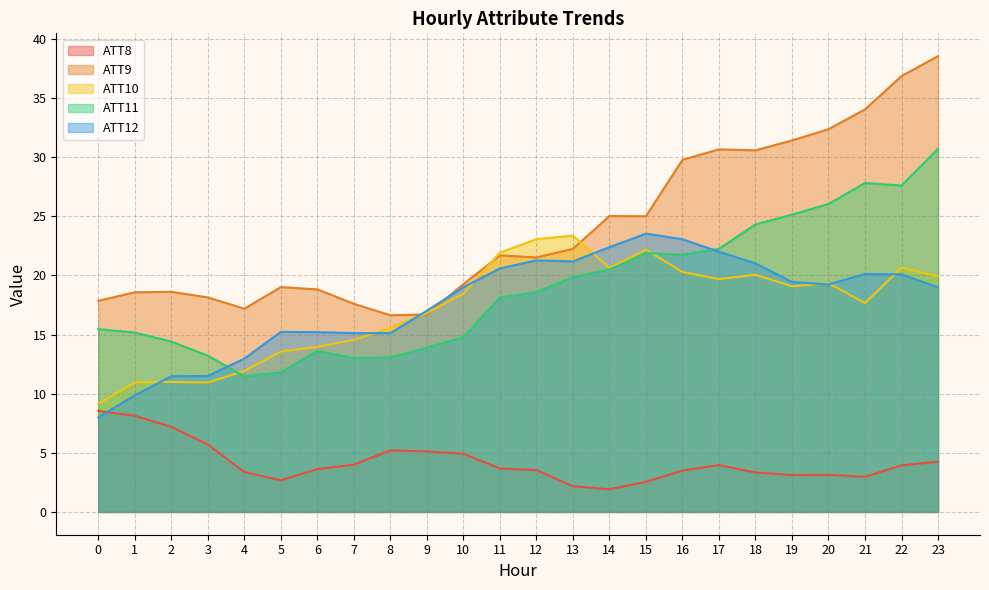

True or false: ATT8 has a value of 0.9 at 7.

False